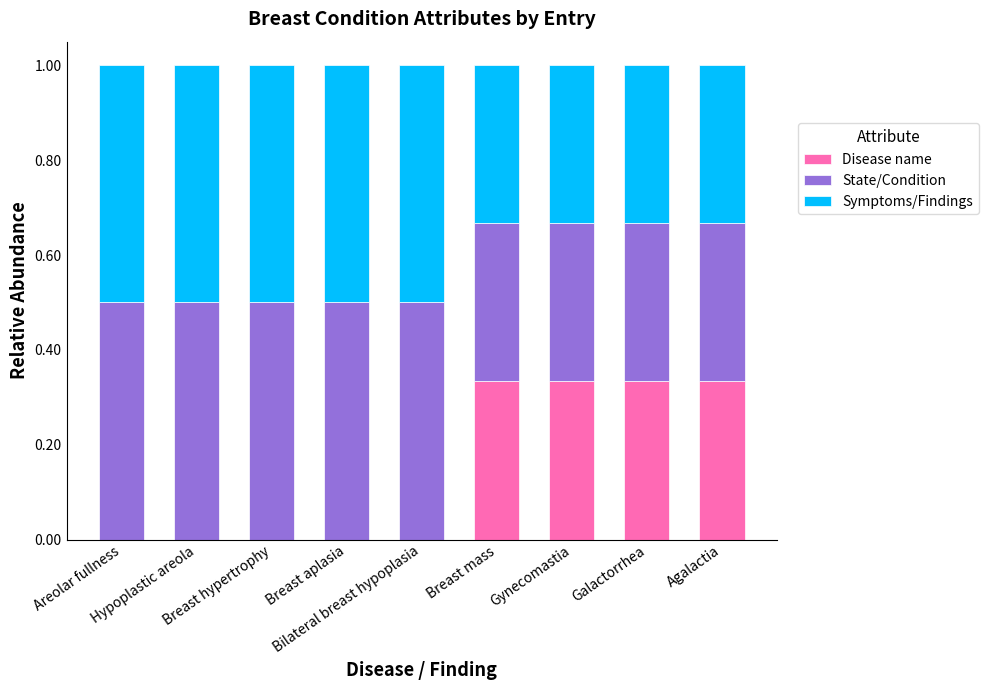

Which series has the largest range (max minus min)?

Disease name